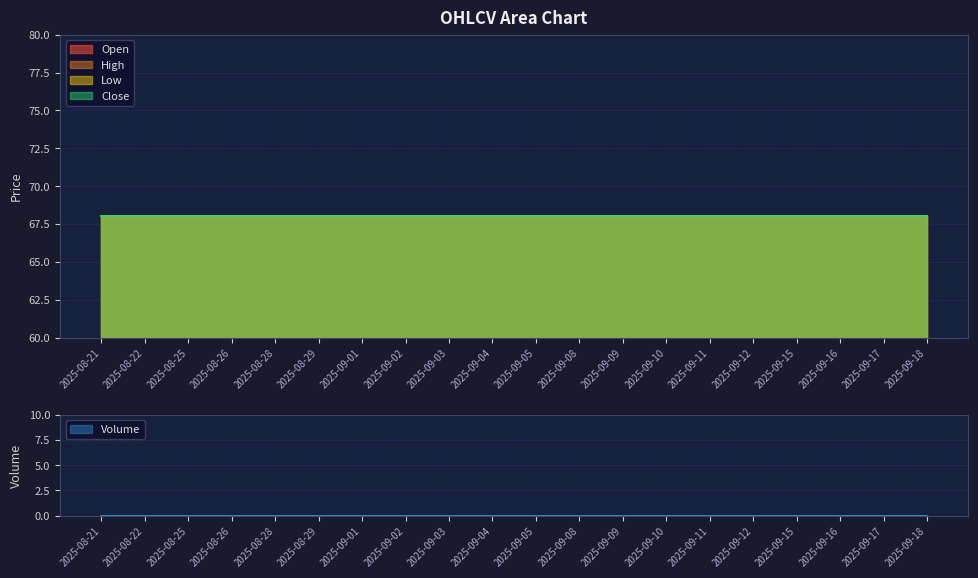

At how many categories does at least one series exceed 22?

20